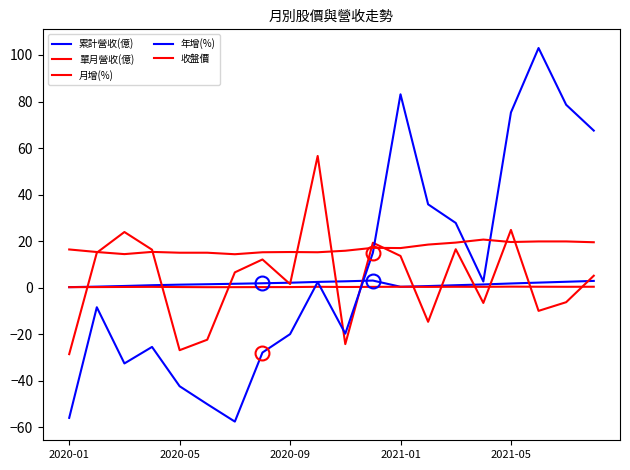

Between which two adjacent categories do 累計營收(億) and 年增(%) first intersect?

10 and 11